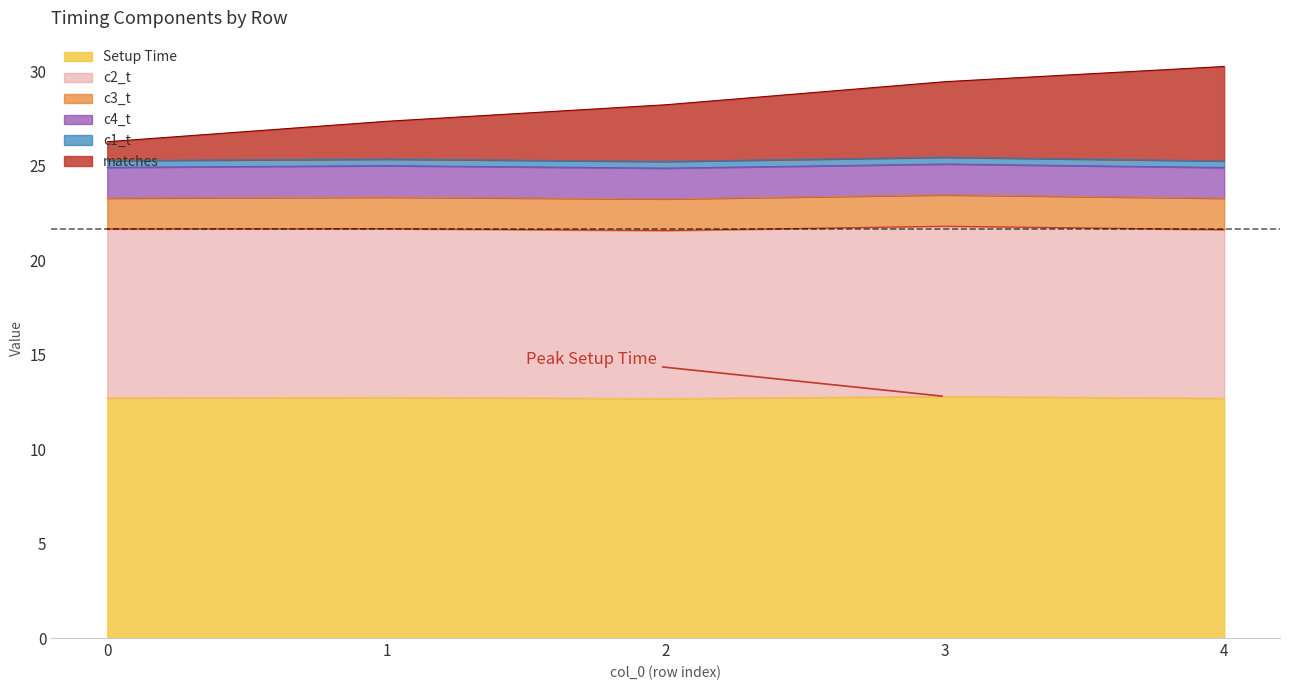

At how many categories does at least one series exceed 0?

5